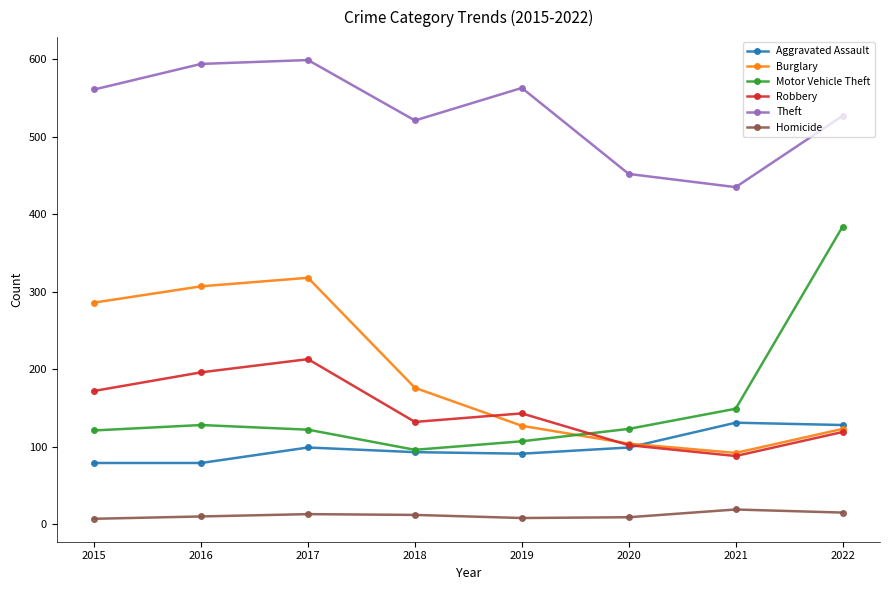

True or false: Theft and Robbery intersect in this chart.

False